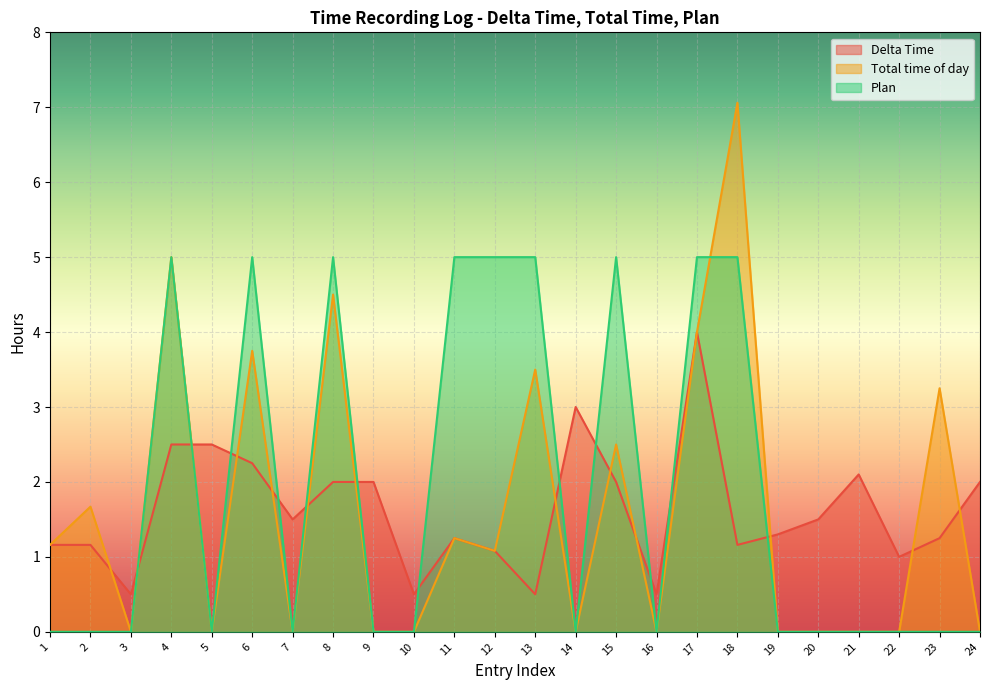

Which label corresponds to the smallest value in the chart?

3